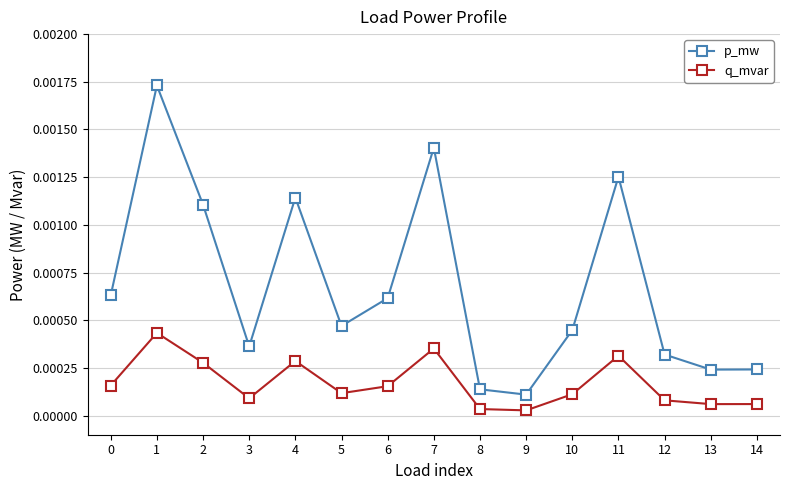

True or false: p_mw and q_mvar cross at least once.

False